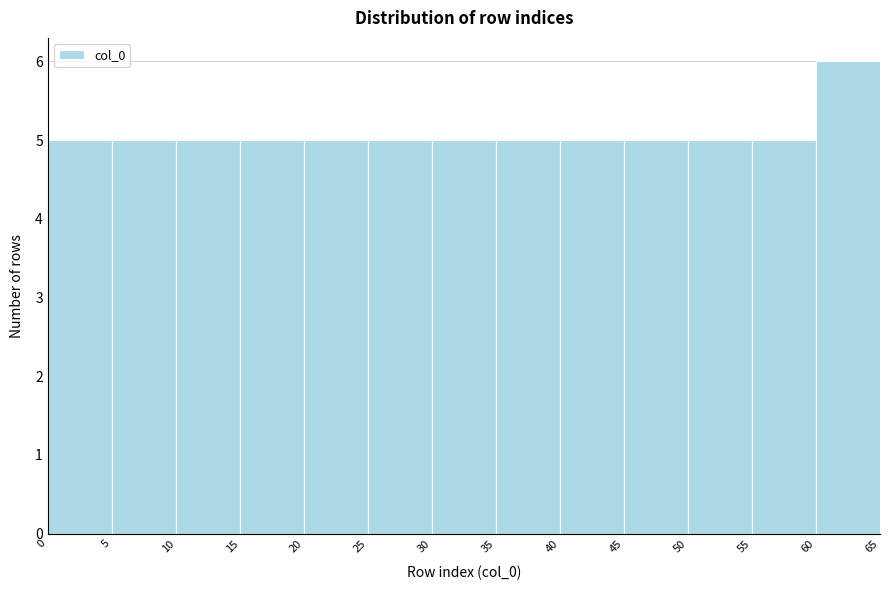

Reading left to right, list every bar in this chart as the range it spans on the x-axis followed by its height. The values are not printed on the chart, so give them approximately, as read against the axis.

0 to 5: 5
5 to 10: 5
10 to 15: 5
15 to 20: 5
20 to 25: 5
25 to 30: 5
30 to 35: 5
35 to 40: 5
40 to 45: 5
45 to 50: 5
50 to 55: 5
55 to 60: 5
60 to 65: 6